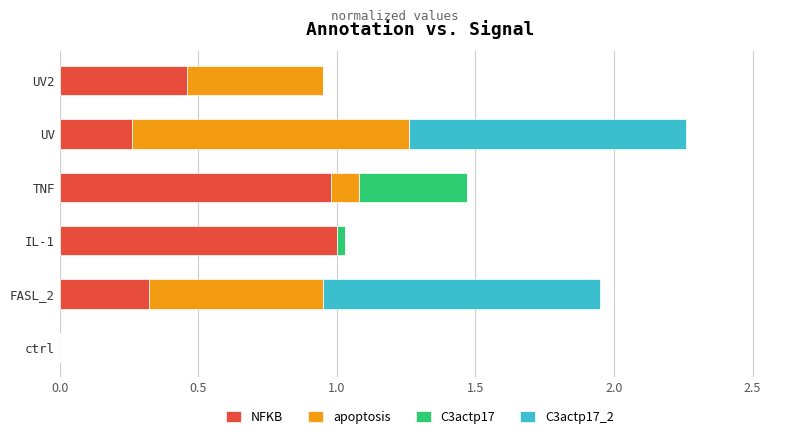

At which category is the sum across all series the highest?

UV